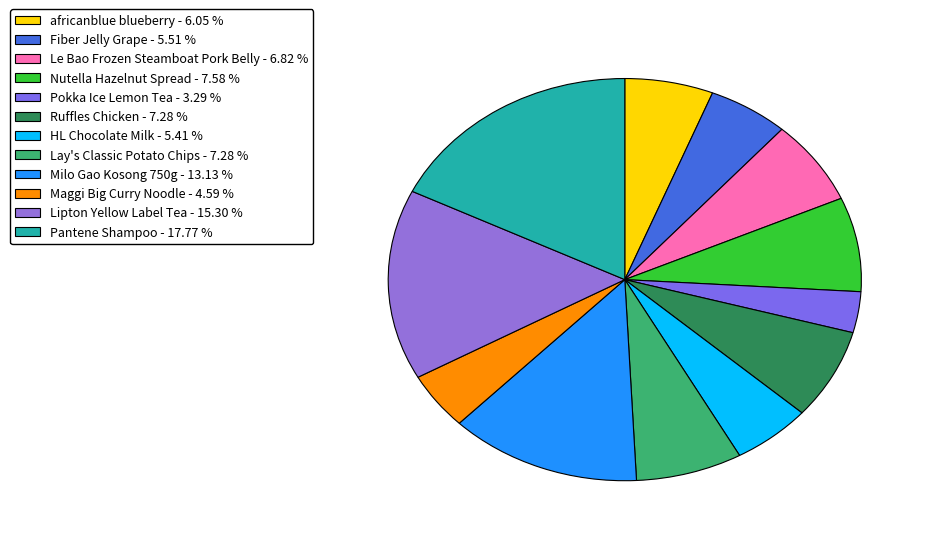

Between Pantene Shampoo and Ruffles Chicken, which is larger?

Pantene Shampoo